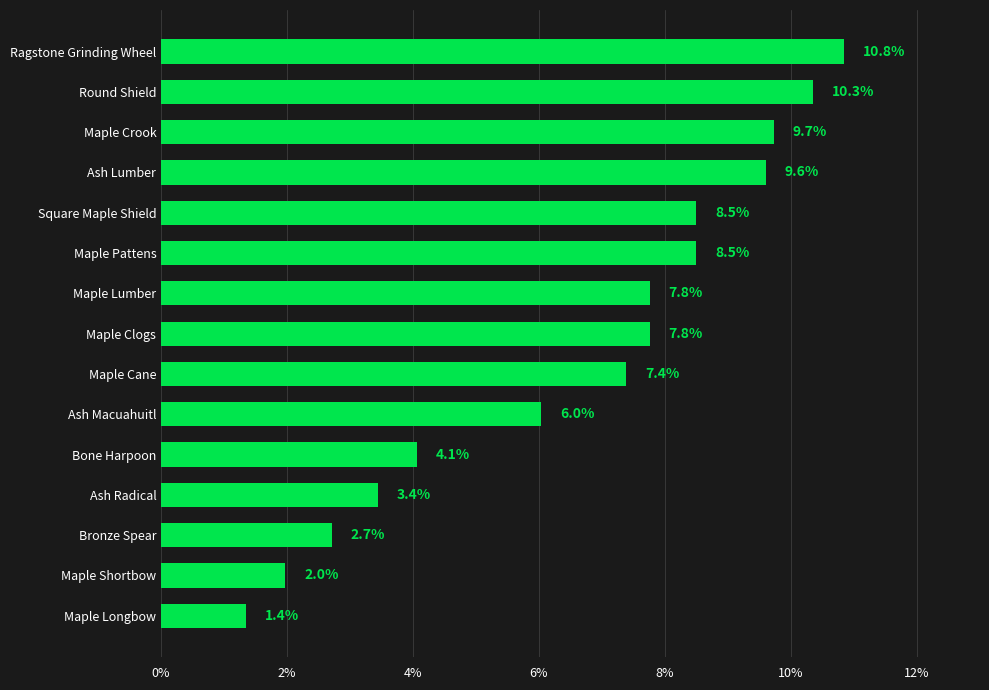

Does the chart contain stacked bars?

No